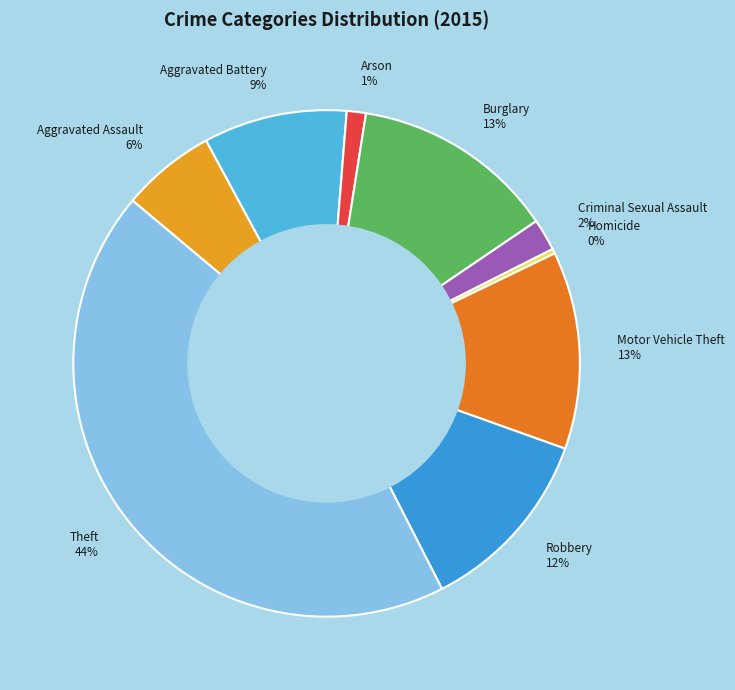

What is the largest slice in the pie chart?

Theft